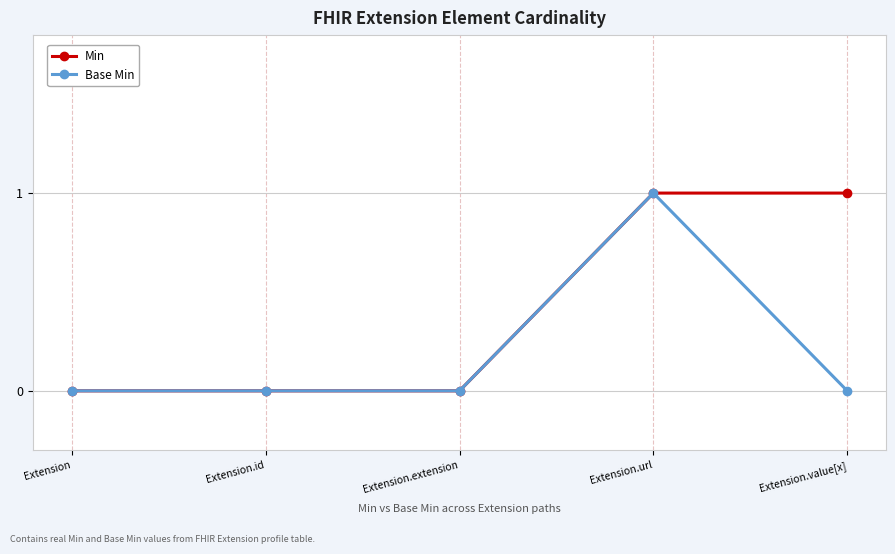

What is the label of the 3rd point from the right?

Extension.extension